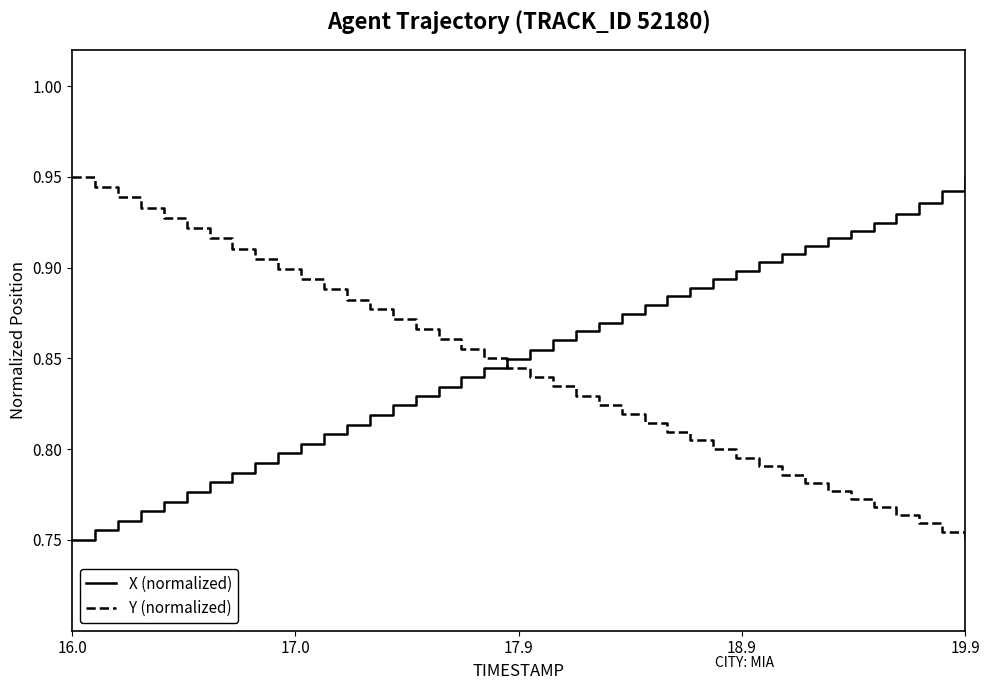

After their last crossing, which series has the higher values: Y (normalized) or X (normalized)?

X (normalized)